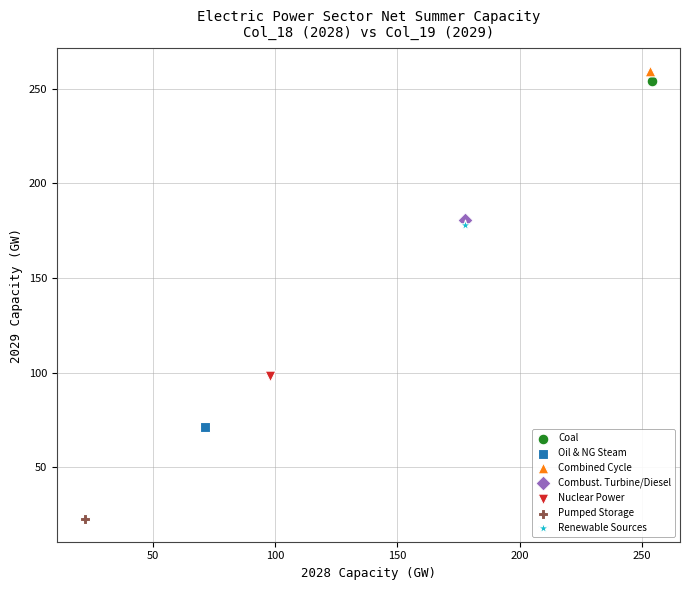

Which series reaches the maximum Y coordinate?

Combined Cycle